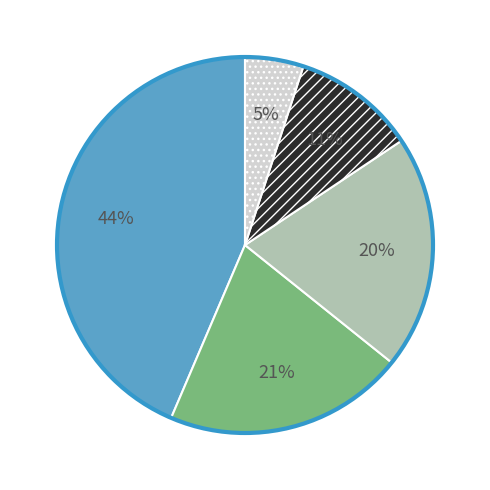

Does any single category account for the majority?

No